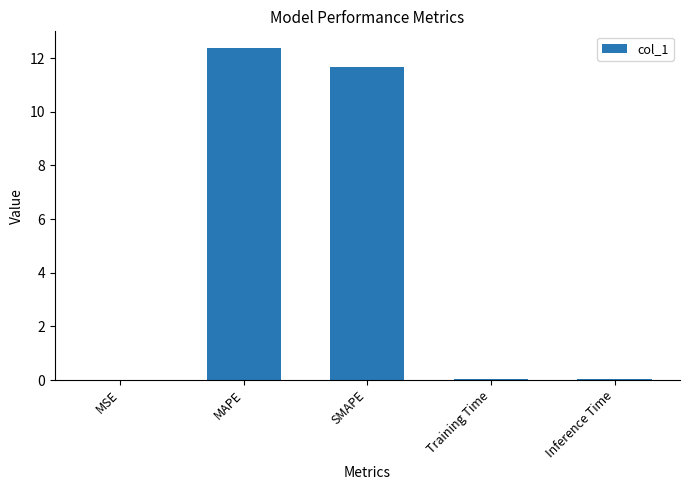

What is the change in value from MAPE to SMAPE?

-0.7